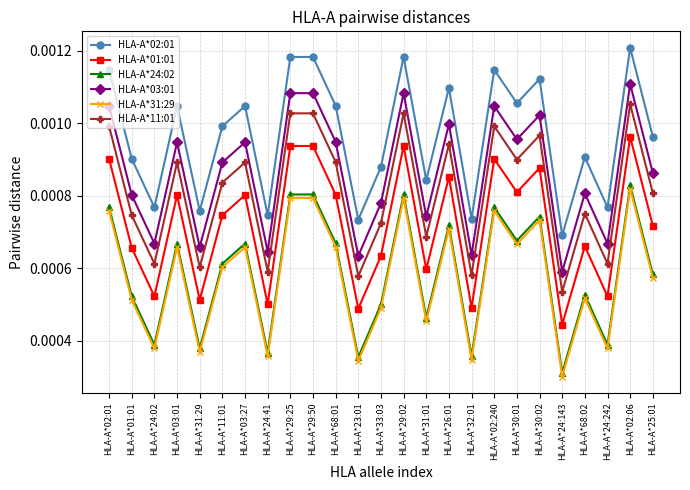

At which category does HLA-A*01:01 reach its first local valley?

HLA-A*24:02